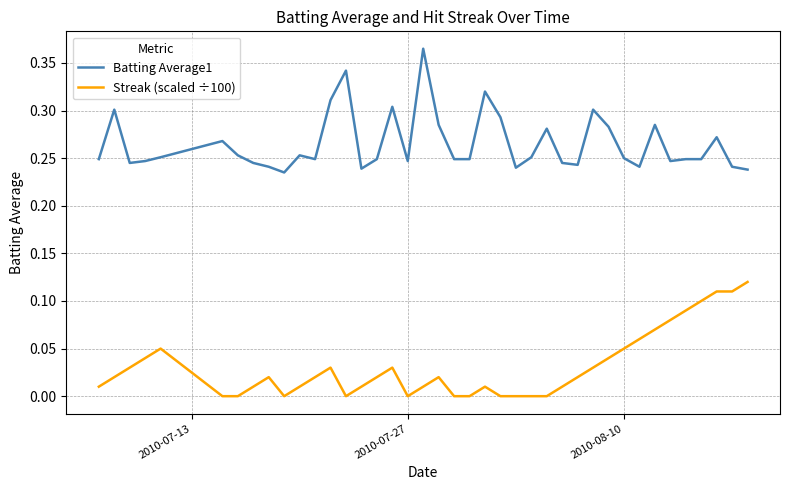

Count the number of data series in this chart.

2